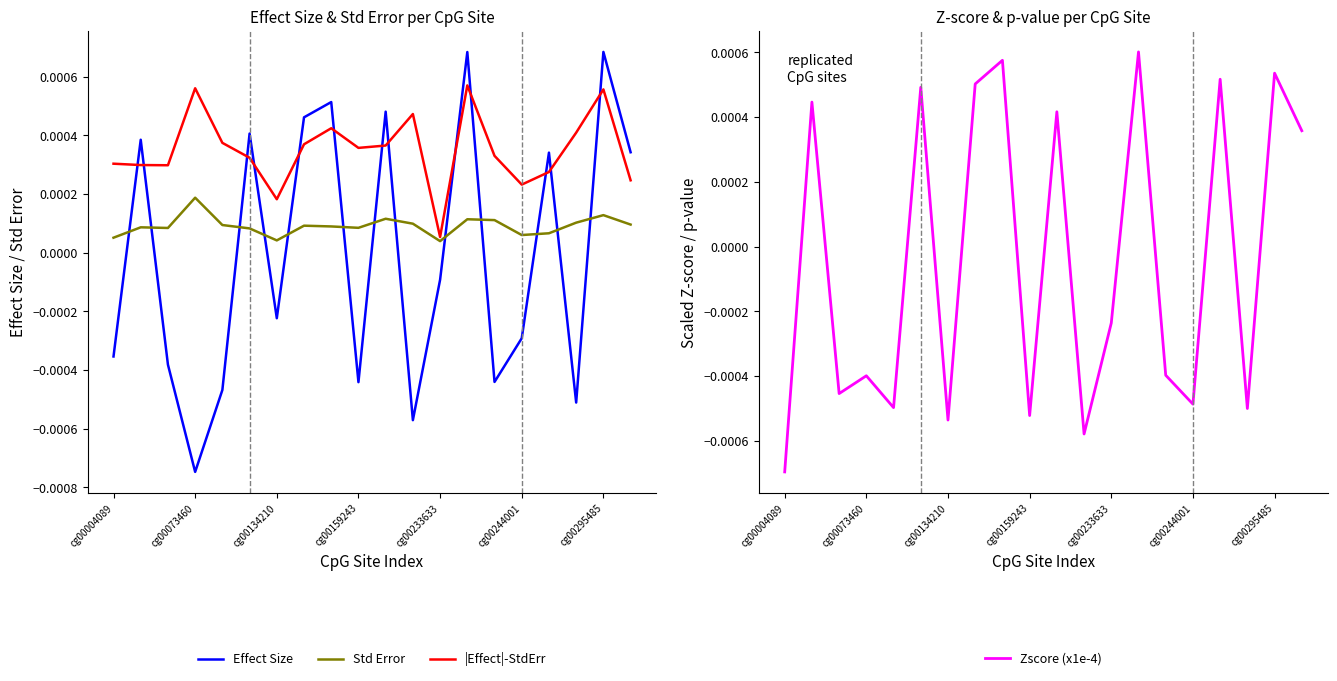

True or false: Std Error has more than 1 interior local peaks.

True